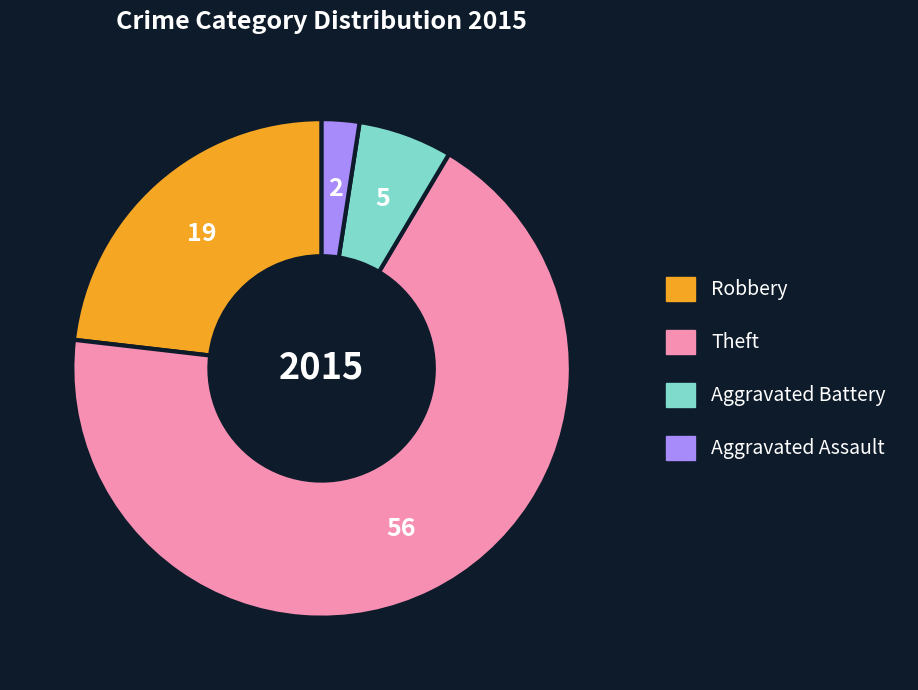

Combined, do Aggravated Assault and Theft account for over 50%?

Yes